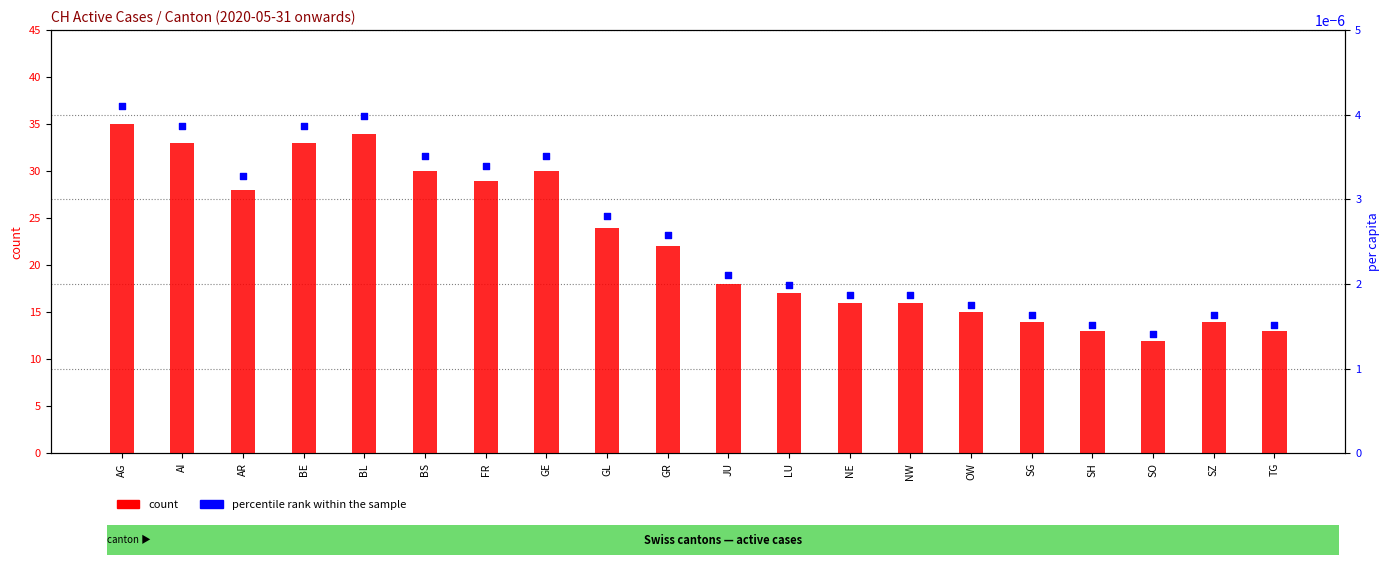

At how many categories does at least one series exceed 34?

1